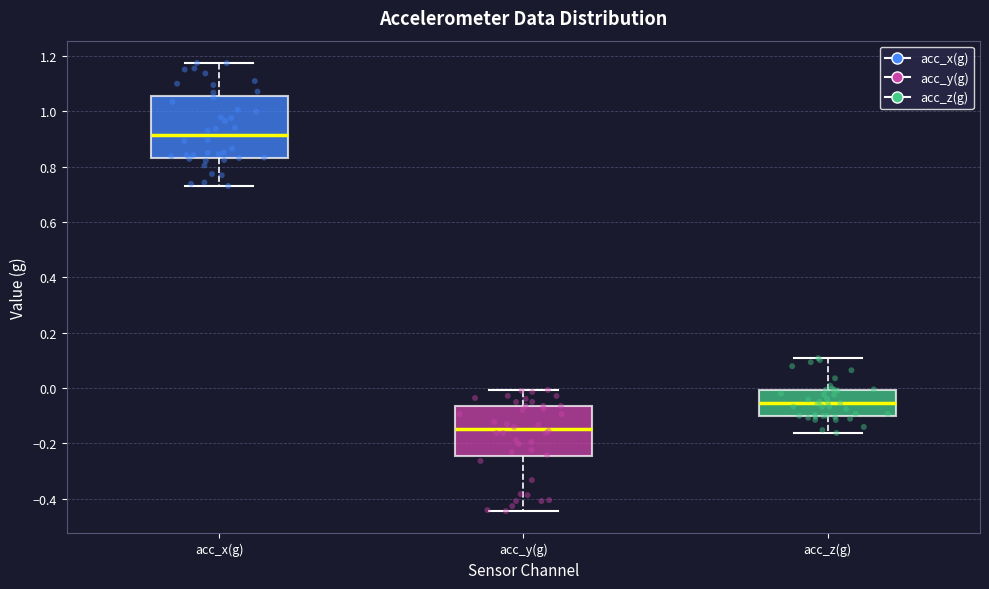

Reading left to right, transcribe this box plot: for each box, give where its median line is, the range the box spans, and where its two whiskers end, as read against the y-axis. The values are not printed on the chart, so give them approximately, as read against the axis.

acc_x(g): median 0.92, box 0.84 to 1.06, whiskers 0.72 to 1.18
acc_y(g): median -0.14, box -0.24 to -0.06, whiskers -0.44 to 0.00
acc_z(g): median -0.06, box -0.10 to 0.00, whiskers -0.16 to 0.10